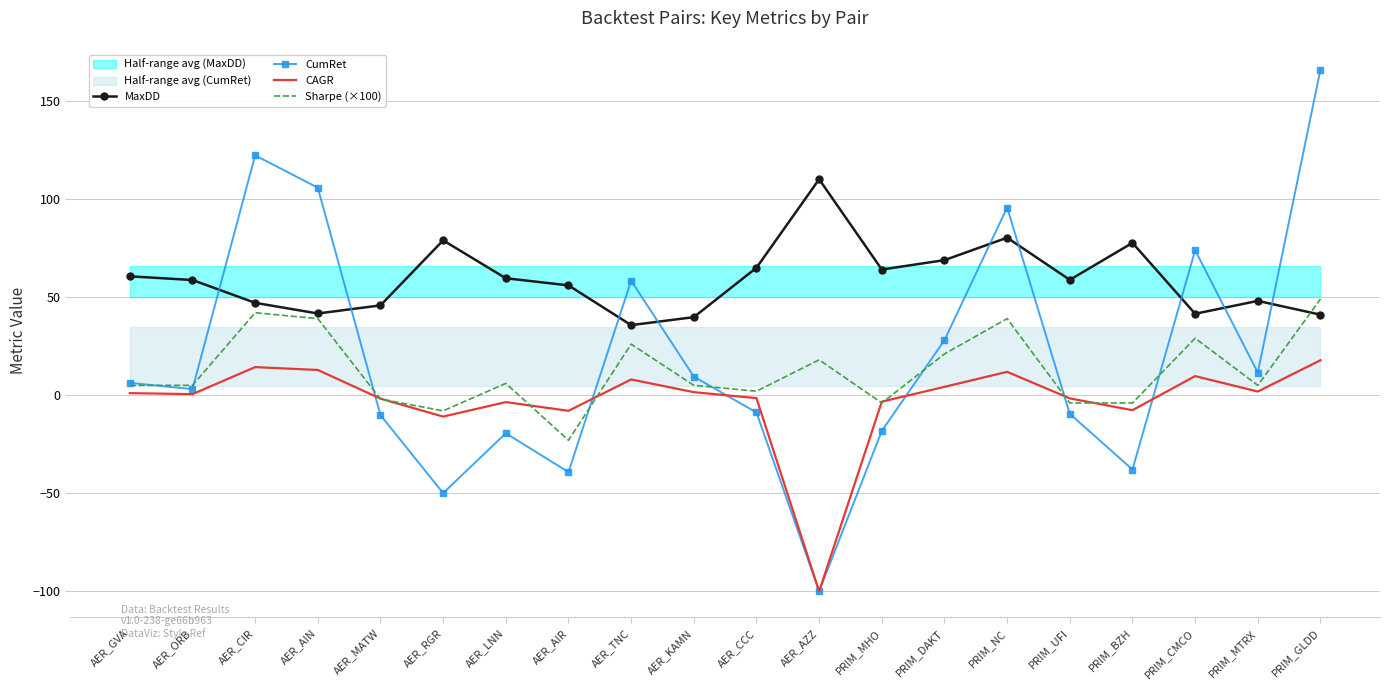

In Sharpe (×100), how many points are higher than both neighbors (excluding endpoints)?

6